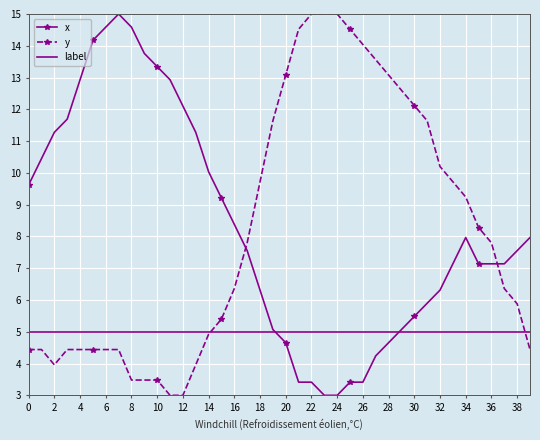

What is the lowest value of the label series?

5.0